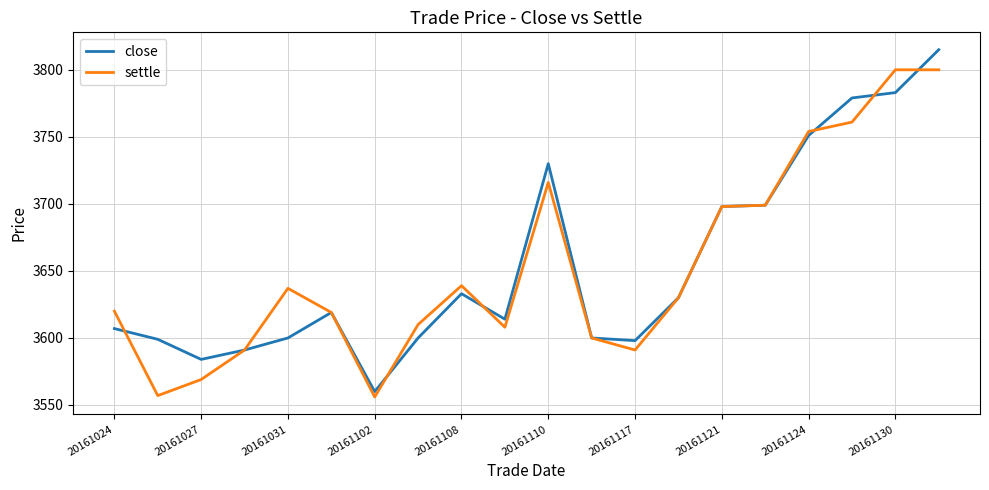

What is the minimum value shown in the chart?

3556